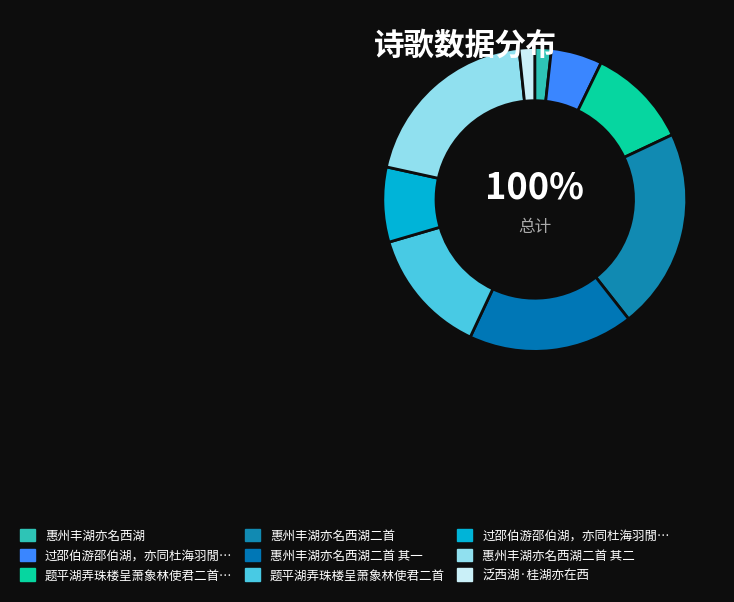

Does 惠州丰湖亦名西湖二首 represent more than half of the total?

No